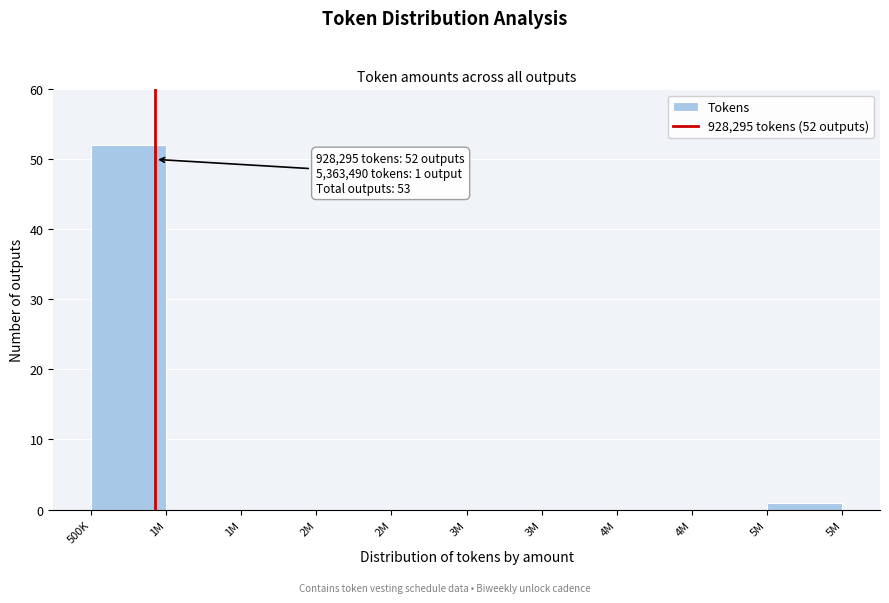

Count the number of data series in this chart.

1